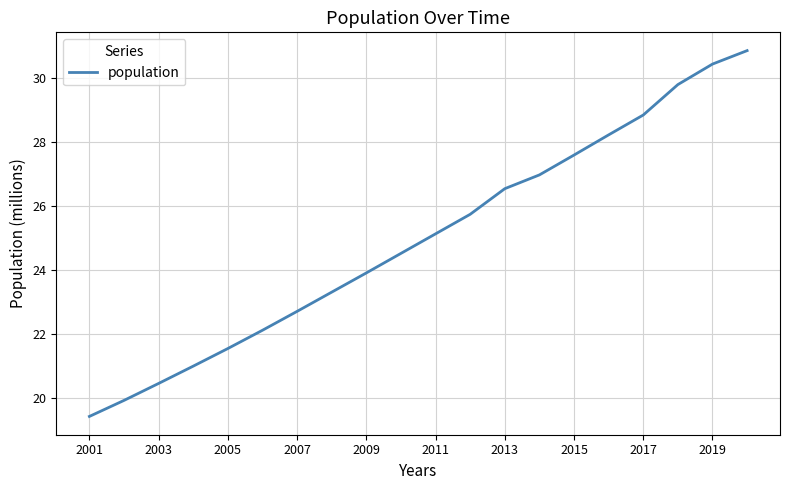

What is the smallest value displayed?

19.4